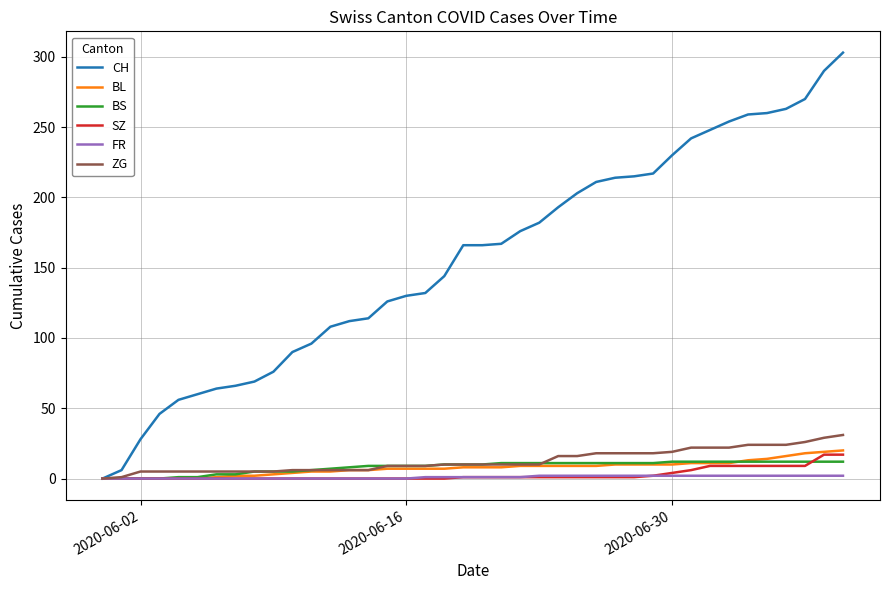

How many lines are shown in the chart?

6